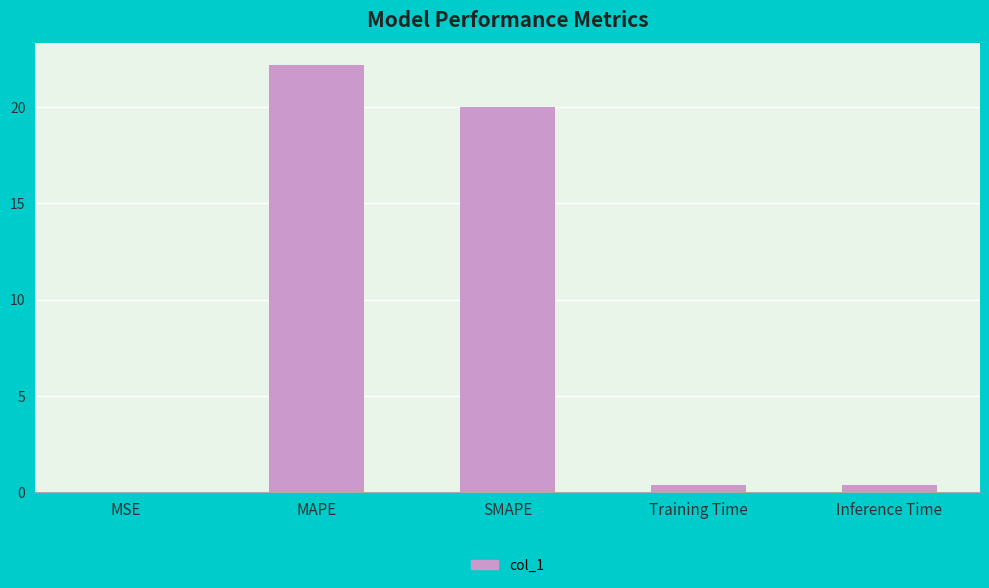

Which label corresponds to the largest value in the chart?

MAPE